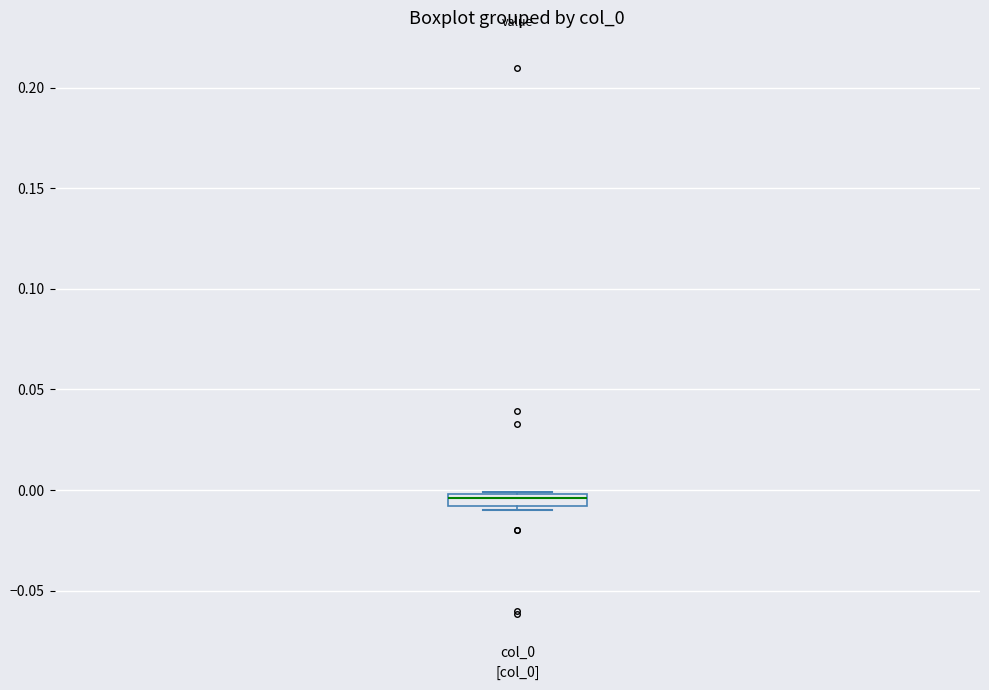

Where does the median line of the box for col_0 sit on the y-axis? The values are not printed on the chart, so give them approximately, as read against the axis.

-0.005